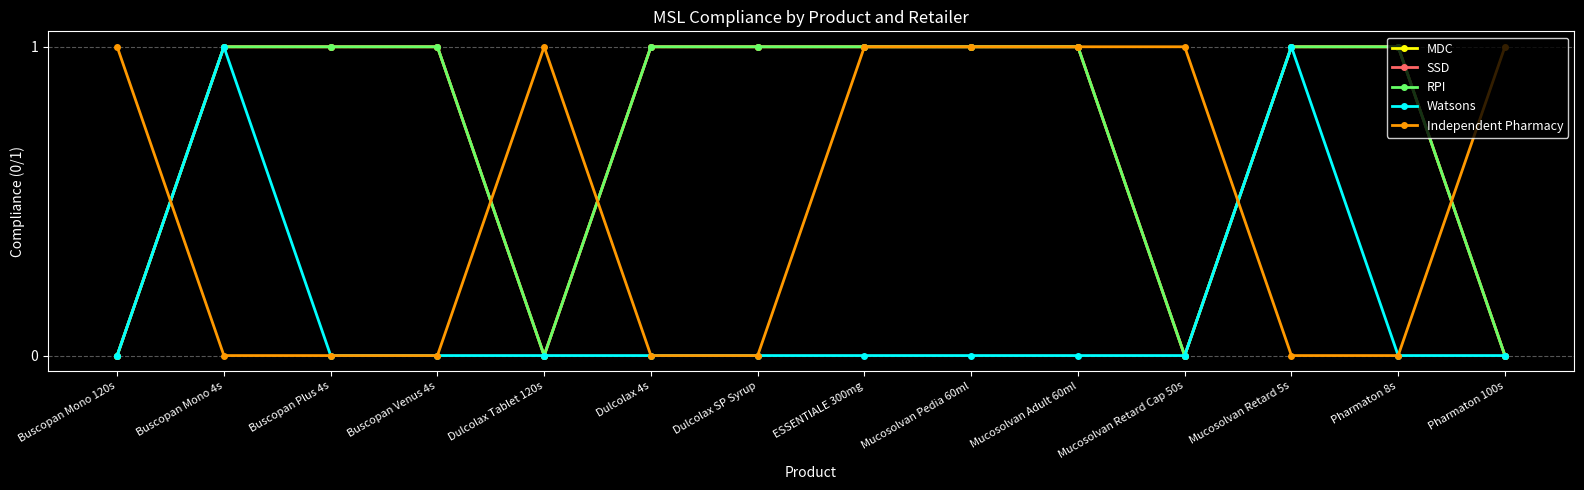

What is the value of the Independent Pharmacy point at the 9th from the left?

1